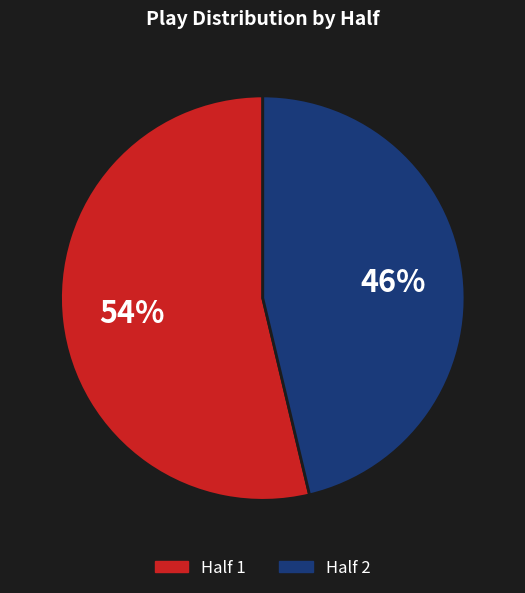

What percentage is the Half 2 slice, to the nearest percent?

46%